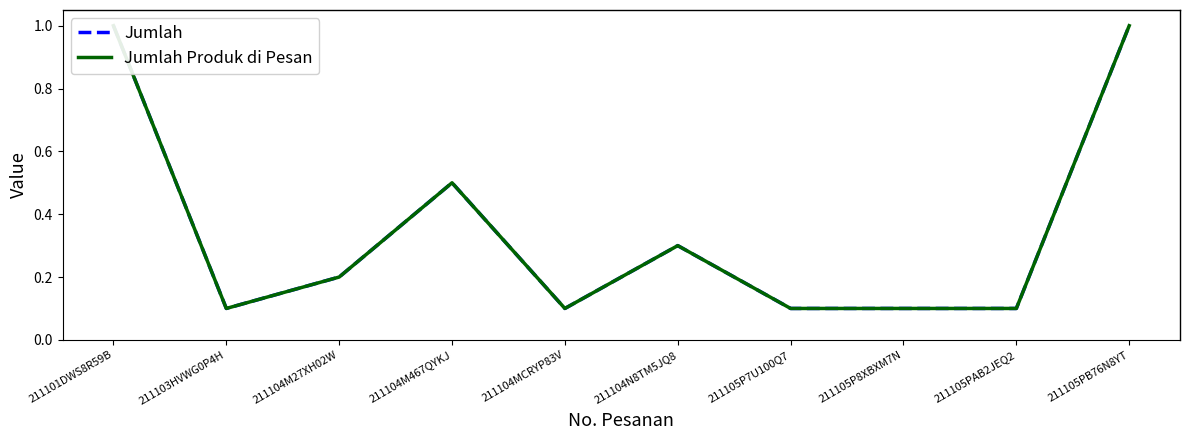

How many categories are shown in the chart?

10